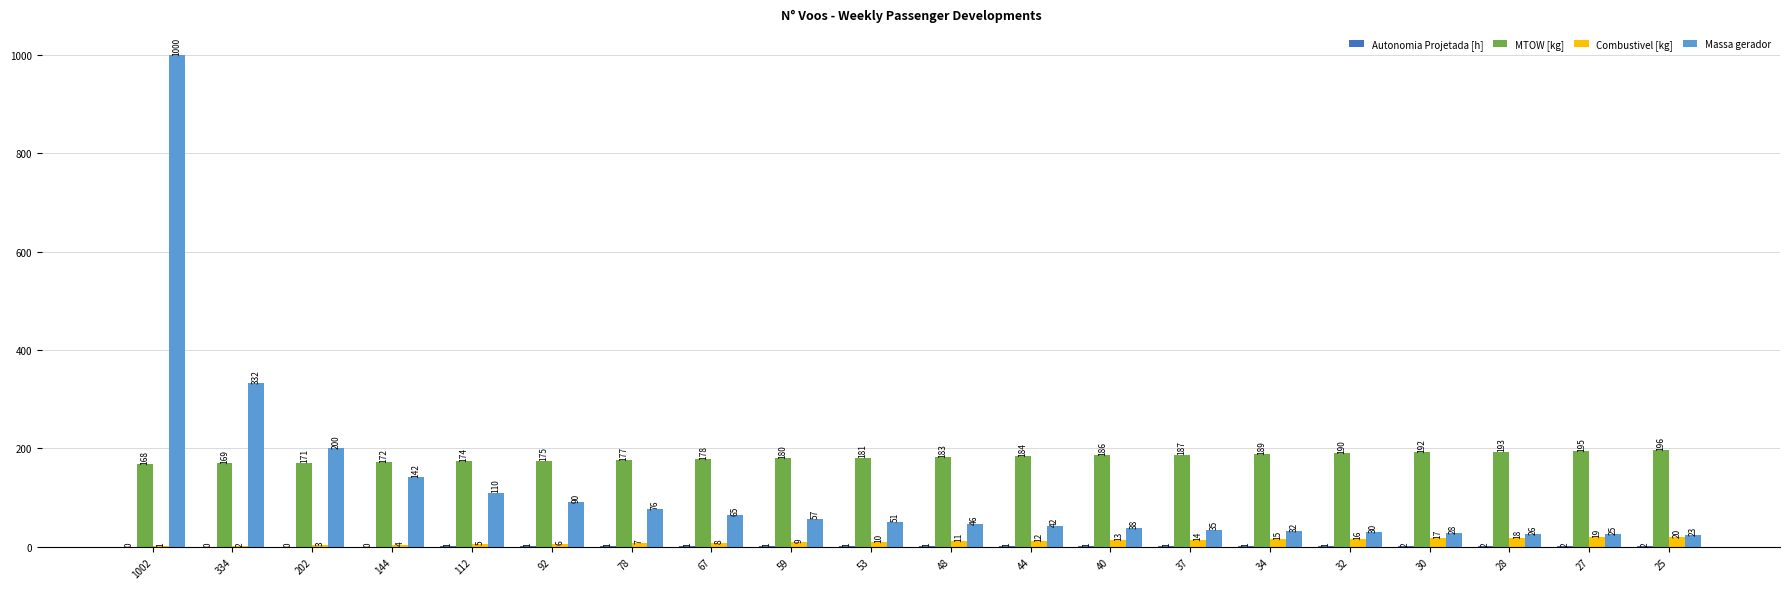

True or false: Massa gerador has a value of 26.0 at 28.

True